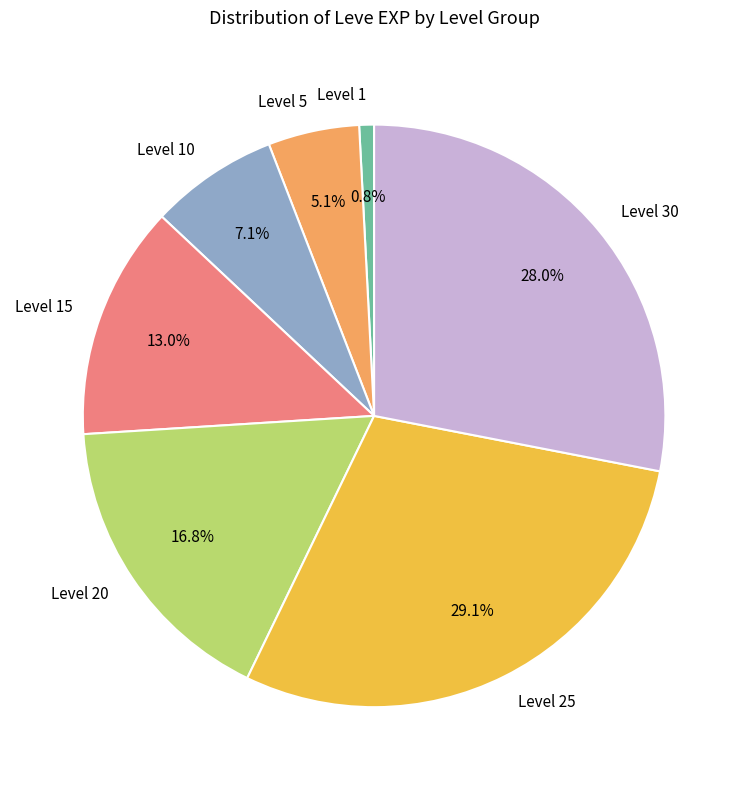

Which category has the biggest portion of the pie?

Level 25